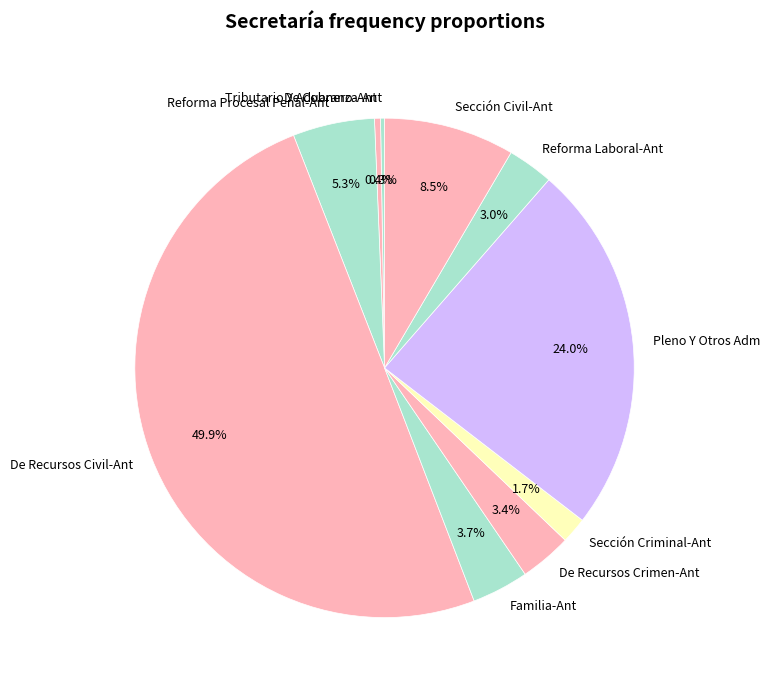

What is the total percentage of Sección Civil-Ant and Reforma Procesal Penal-Ant?

13.8%